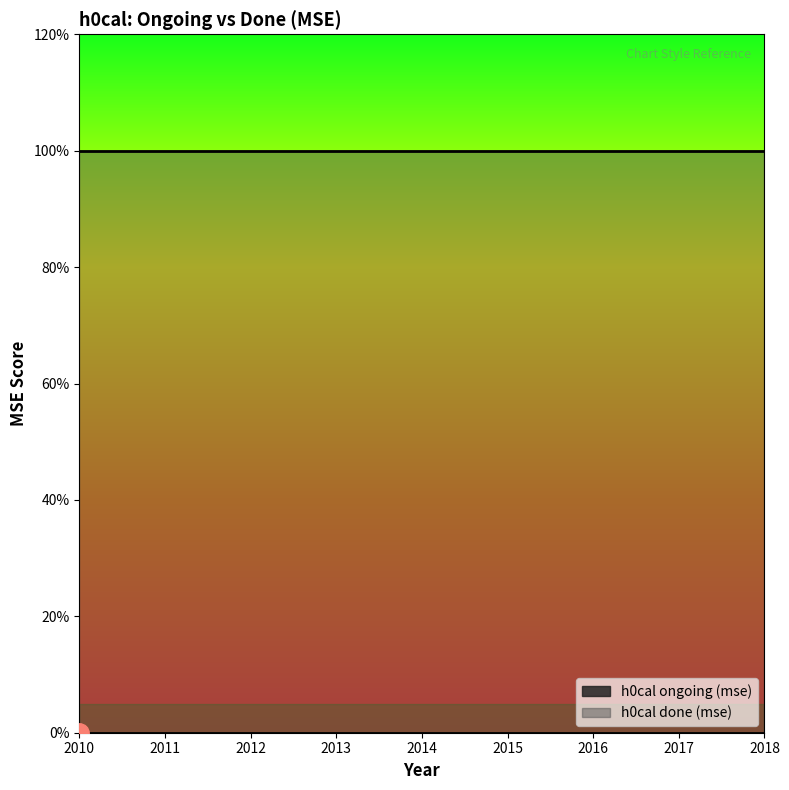

List the labels in order of h0cal ongoing (mse) value, largest first.

2010, 2011, 2012, 2013, 2014, 2015, 2016, 2017, 2018